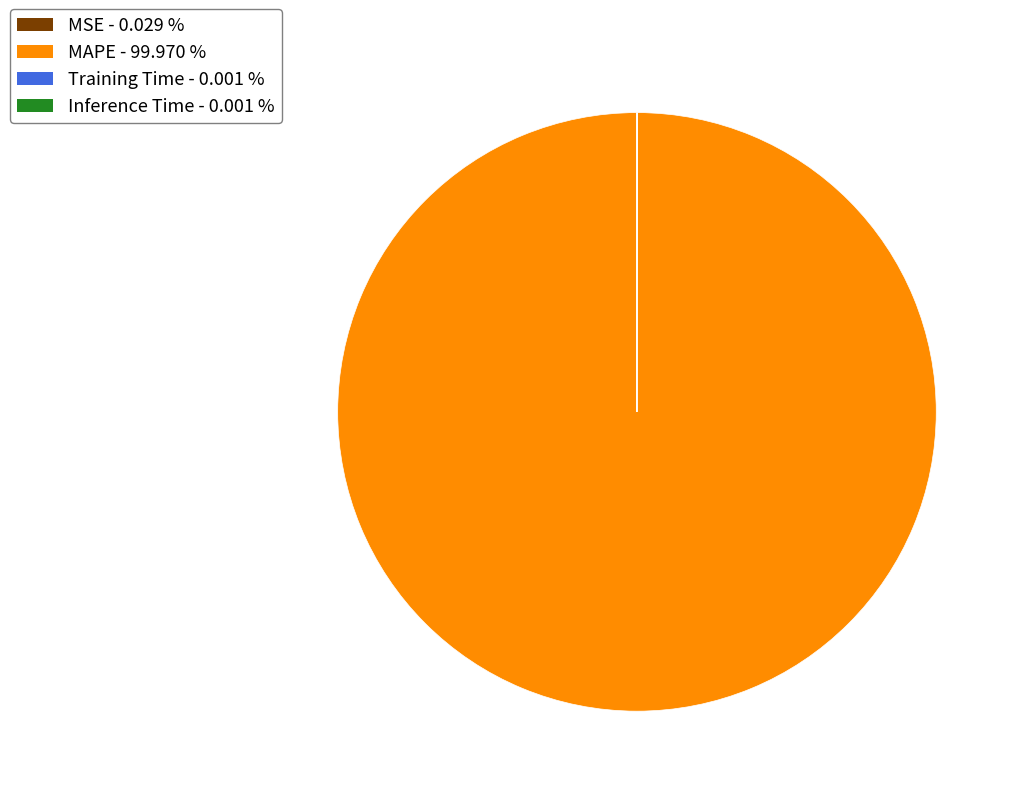

Which category accounts for the majority?

MAPE